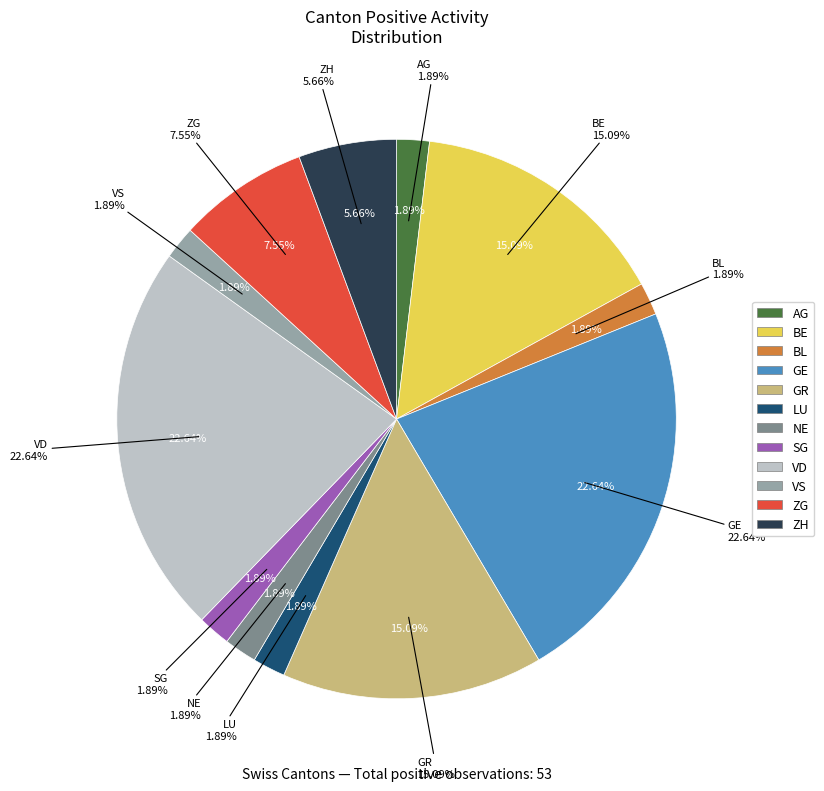

What is the change in value from BE to VD?

+4